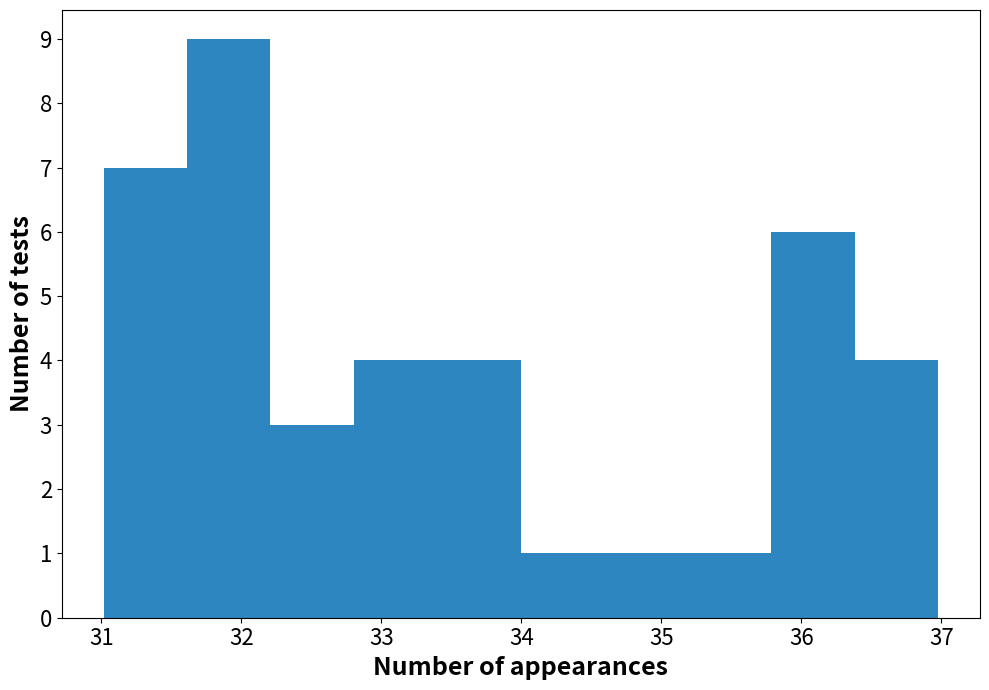

Which range on the x-axis has the tallest bar?

31.6 to 32.2